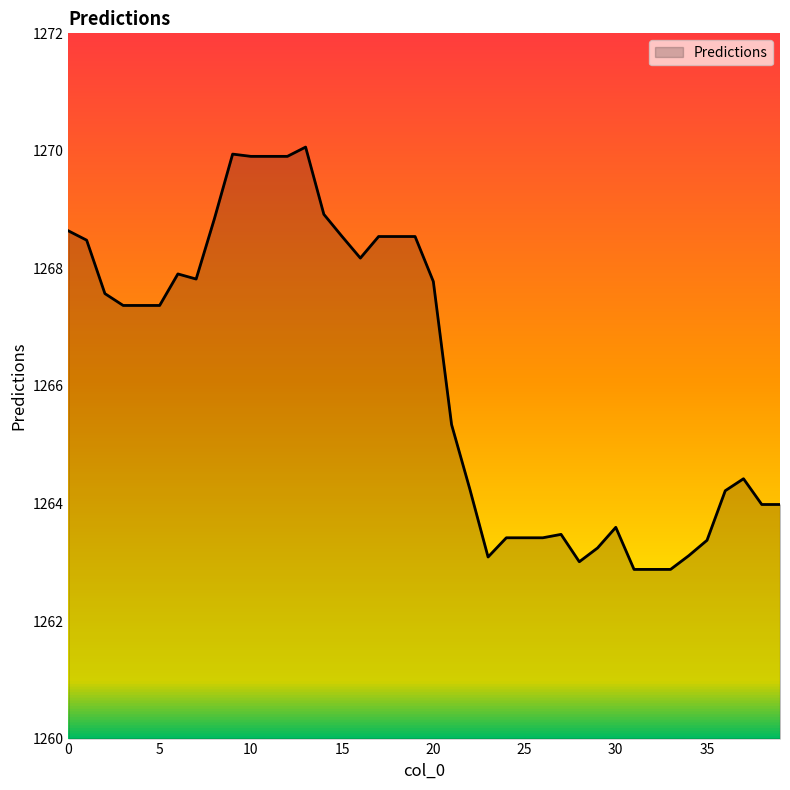

How many lines are shown in the chart?

1